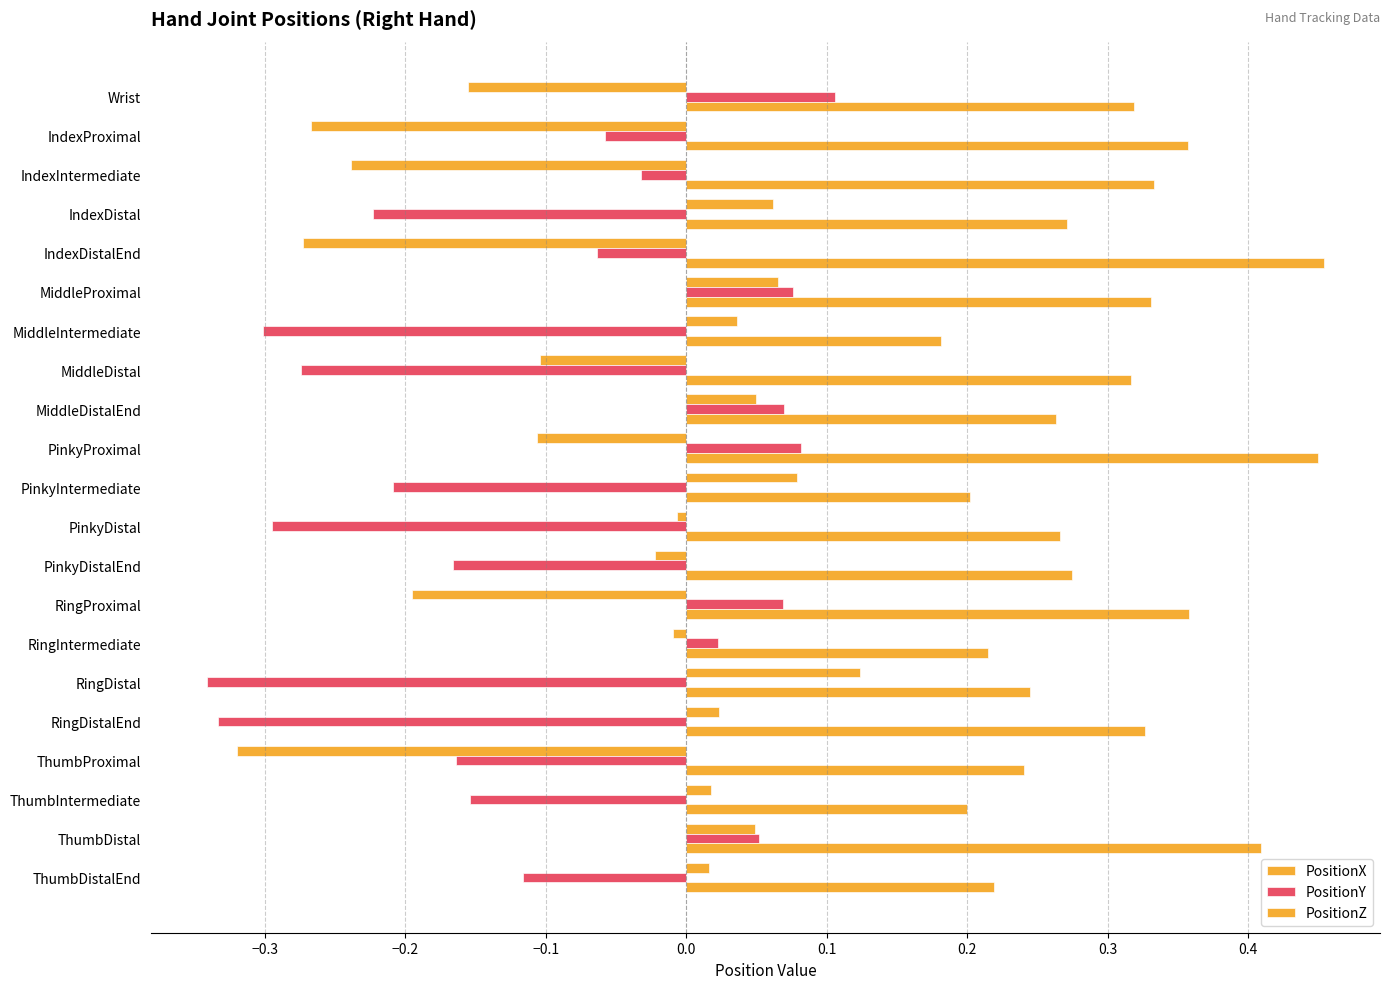

What is the minimum value shown in the chart?

-0.3